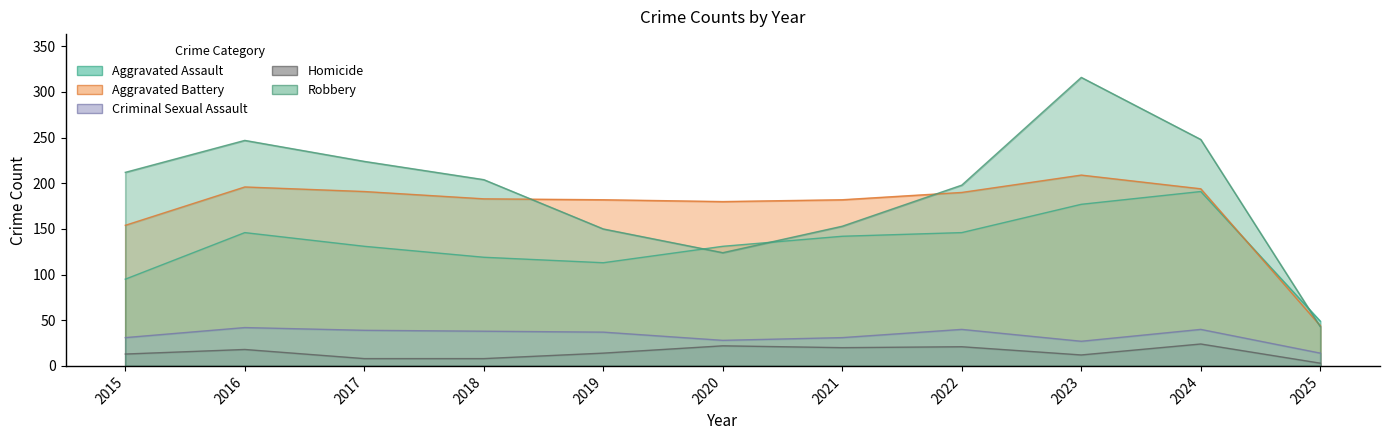

How many times do Aggravated Battery and Aggravated Assault cross each other?

1